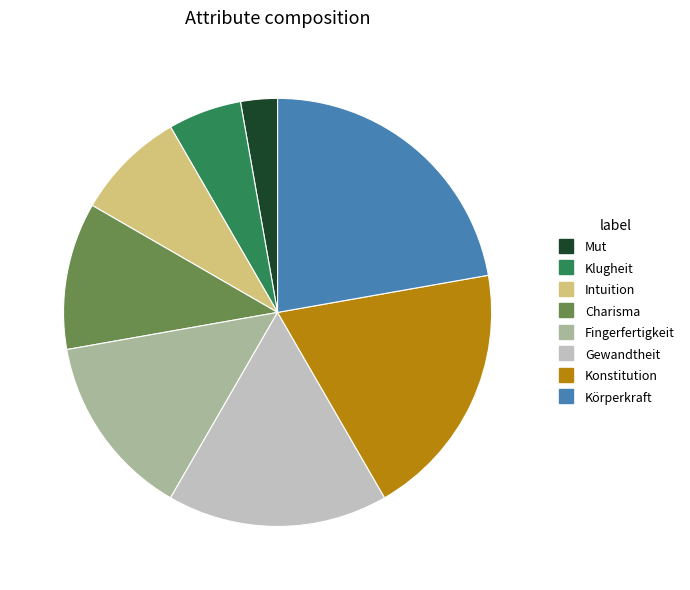

The Konstitution slice represents 29% of the pie. True or false?

False